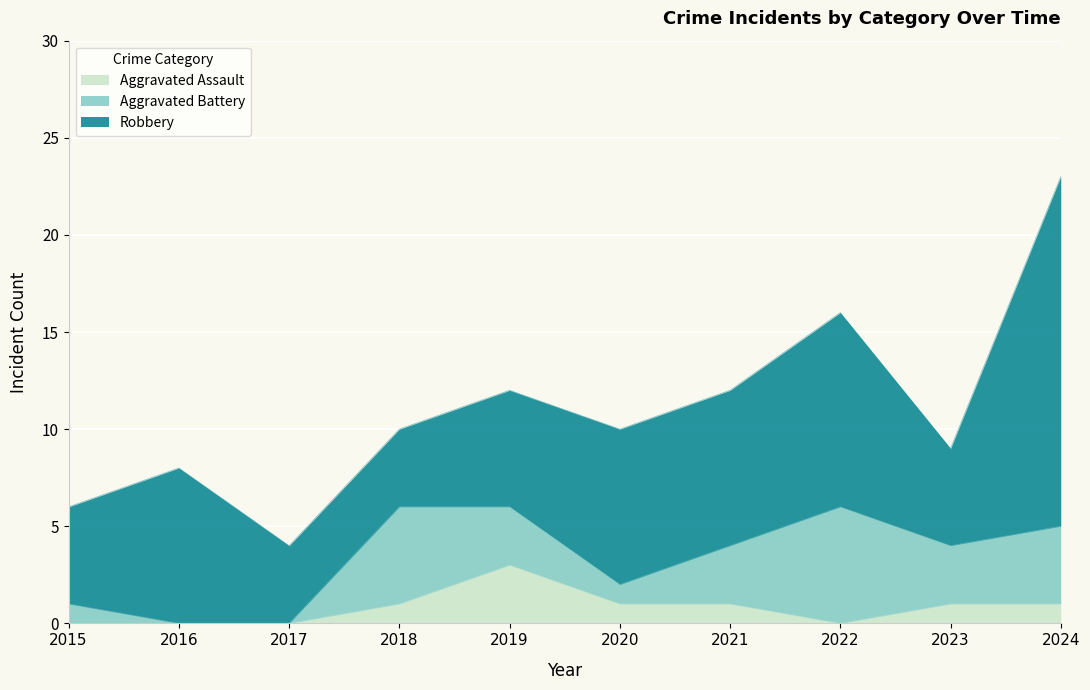

Where is the first local maximum for Robbery?

2016